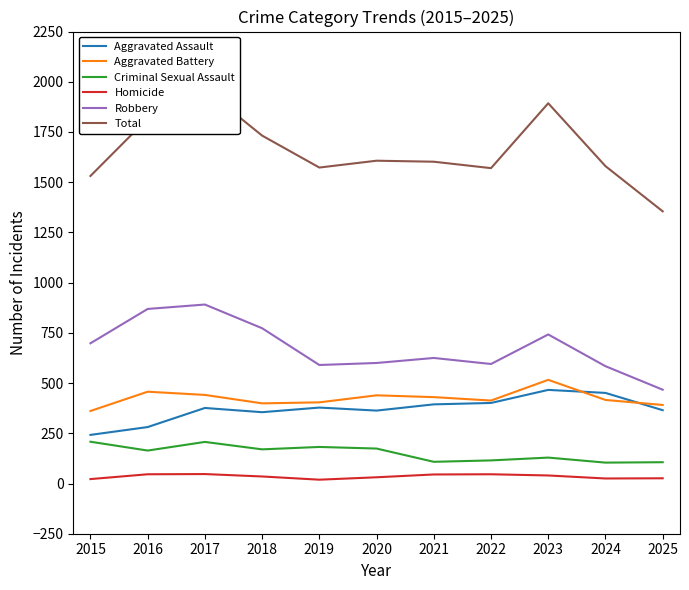

What is the sum of all Total values?

18222